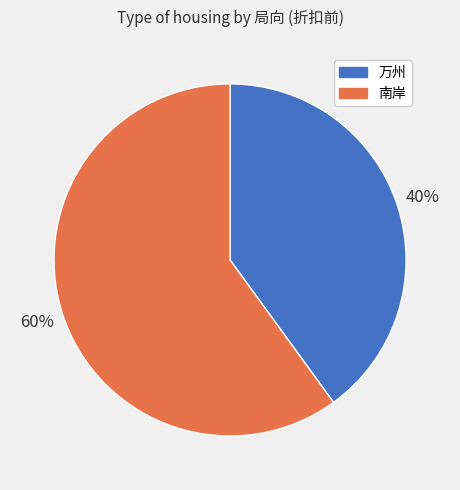

Which slice is the smallest?

万州